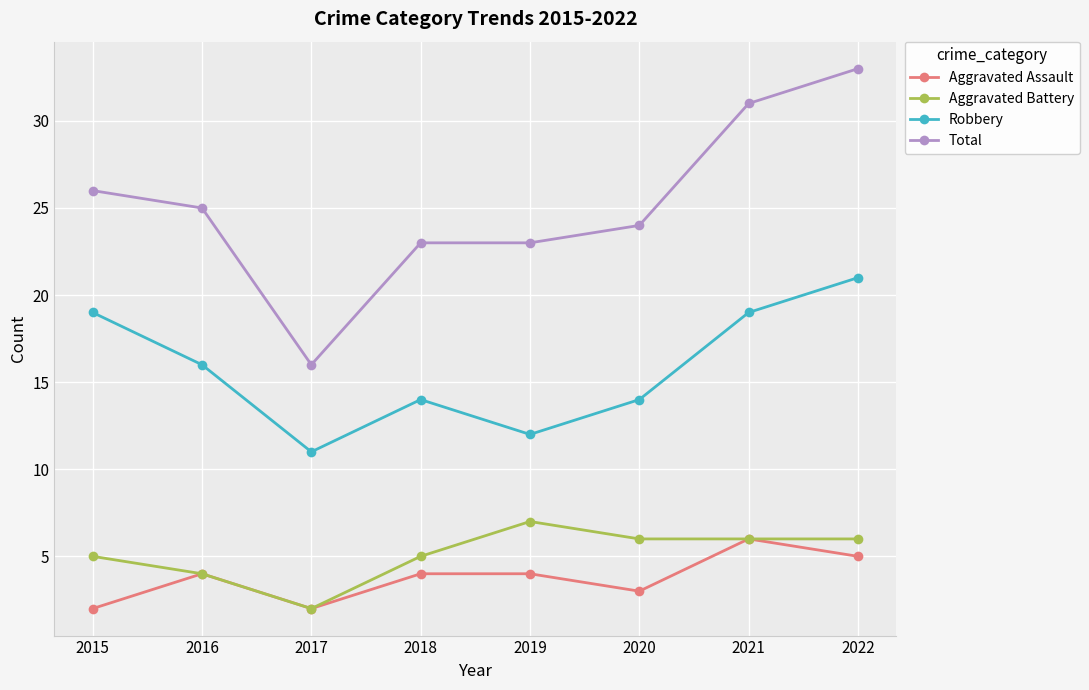

Which category has the highest value in the Aggravated Battery series?

2019